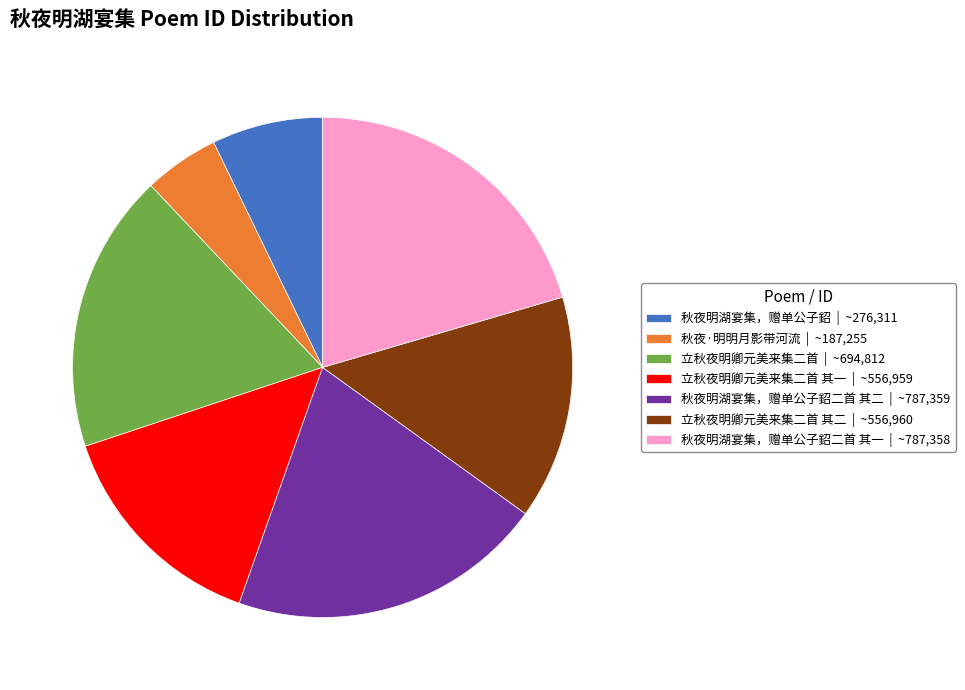

Which category has the smallest portion of the pie?

秋夜·明明月影带河流 | ~187,255